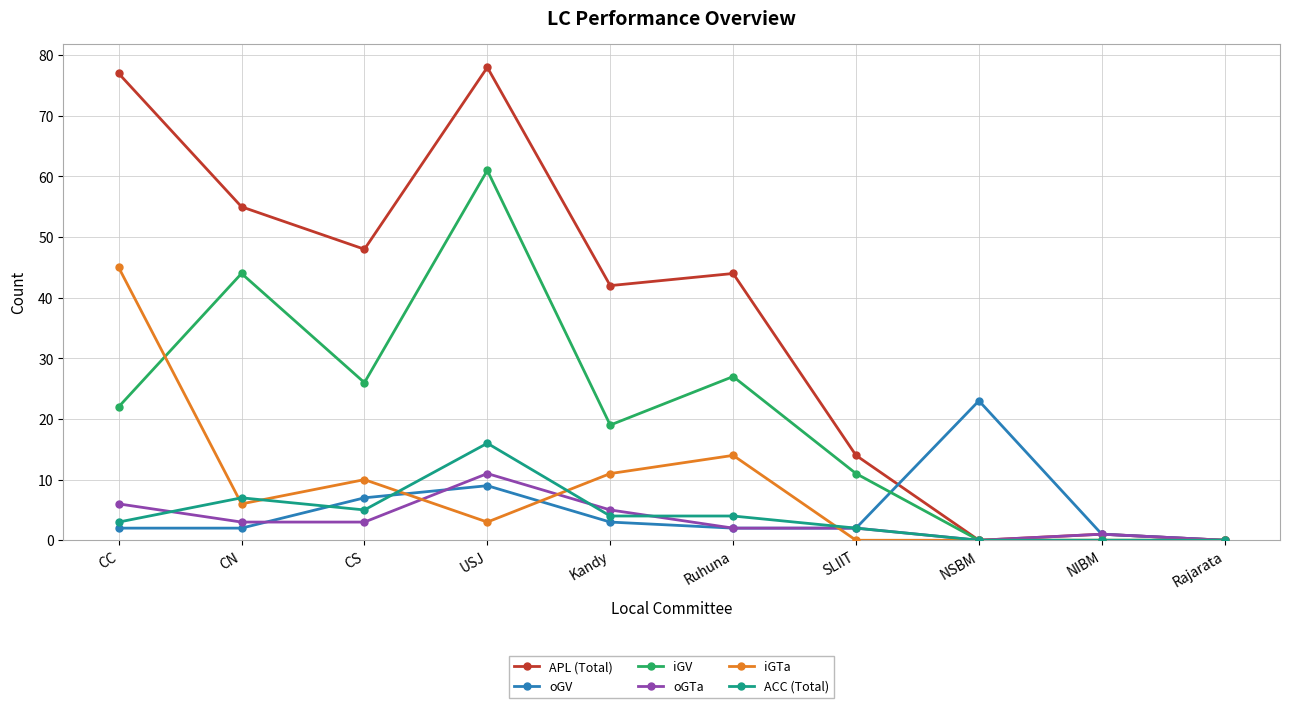

Count the number of categories in the chart.

10